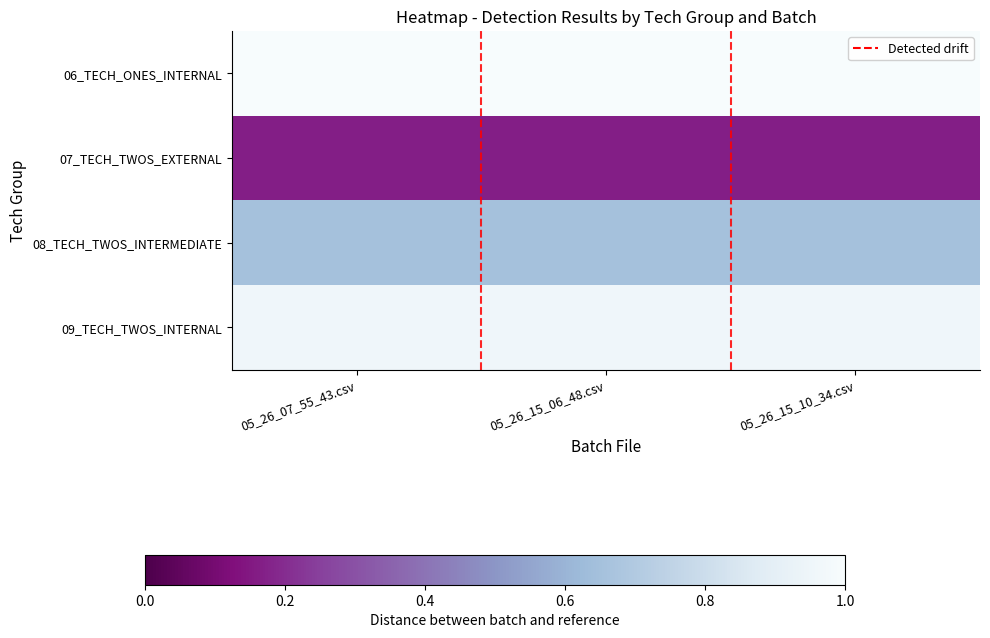

Rank the series at 05_26_15_10_34.csv from lowest to highest value.

07_TECH_TWOS_EXTERNAL, 08_TECH_TWOS_INTERMEDIATE, 09_TECH_TWOS_INTERNAL, 06_TECH_ONES_INTERNAL